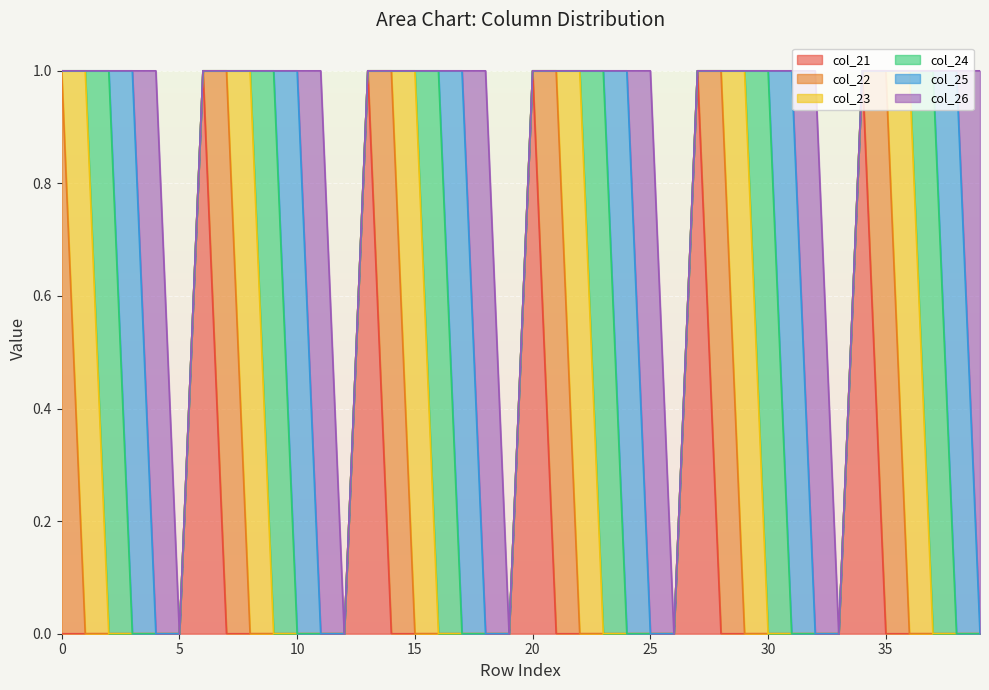

Reading left to right, extract all data points from this chart.

col_21: 0=0	1=0	2=0	3=0	4=0	5=0	6=1	7=0	8=0	9=0	10=0	11=0	12=0	13=1	14=0	15=0	16=0	17=0	18=0	19=0	20=1	21=0	22=0	23=0	24=0	25=0	26=0	27=1	28=0	29=0	30=0	31=0	32=0	33=0	34=1	35=0	36=0	37=0	38=0	39=0
col_22: 0=1	1=0	2=0	3=0	4=0	5=0	6=0	7=1	8=0	9=0	10=0	11=0	12=0	13=0	14=1	15=0	16=0	17=0	18=0	19=0	20=0	21=1	22=0	23=0	24=0	25=0	26=0	27=0	28=1	29=0	30=0	31=0	32=0	33=0	34=0	35=1	36=0	37=0	38=0	39=0
col_23: 0=0	1=1	2=0	3=0	4=0	5=0	6=0	7=0	8=1	9=0	10=0	11=0	12=0	13=0	14=0	15=1	16=0	17=0	18=0	19=0	20=0	21=0	22=1	23=0	24=0	25=0	26=0	27=0	28=0	29=1	30=0	31=0	32=0	33=0	34=0	35=0	36=1	37=0	38=0	39=0
col_24: 0=0	1=0	2=1	3=0	4=0	5=0	6=0	7=0	8=0	9=1	10=0	11=0	12=0	13=0	14=0	15=0	16=1	17=0	18=0	19=0	20=0	21=0	22=0	23=1	24=0	25=0	26=0	27=0	28=0	29=0	30=1	31=0	32=0	33=0	34=0	35=0	36=0	37=1	38=0	39=0
col_25: 0=0	1=0	2=0	3=1	4=0	5=0	6=0	7=0	8=0	9=0	10=1	11=0	12=0	13=0	14=0	15=0	16=0	17=1	18=0	19=0	20=0	21=0	22=0	23=0	24=1	25=0	26=0	27=0	28=0	29=0	30=0	31=1	32=0	33=0	34=0	35=0	36=0	37=0	38=1	39=0
col_26: 0=0	1=0	2=0	3=0	4=1	5=0	6=0	7=0	8=0	9=0	10=0	11=1	12=0	13=0	14=0	15=0	16=0	17=0	18=1	19=0	20=0	21=0	22=0	23=0	24=0	25=1	26=0	27=0	28=0	29=0	30=0	31=0	32=1	33=0	34=0	35=0	36=0	37=0	38=0	39=1